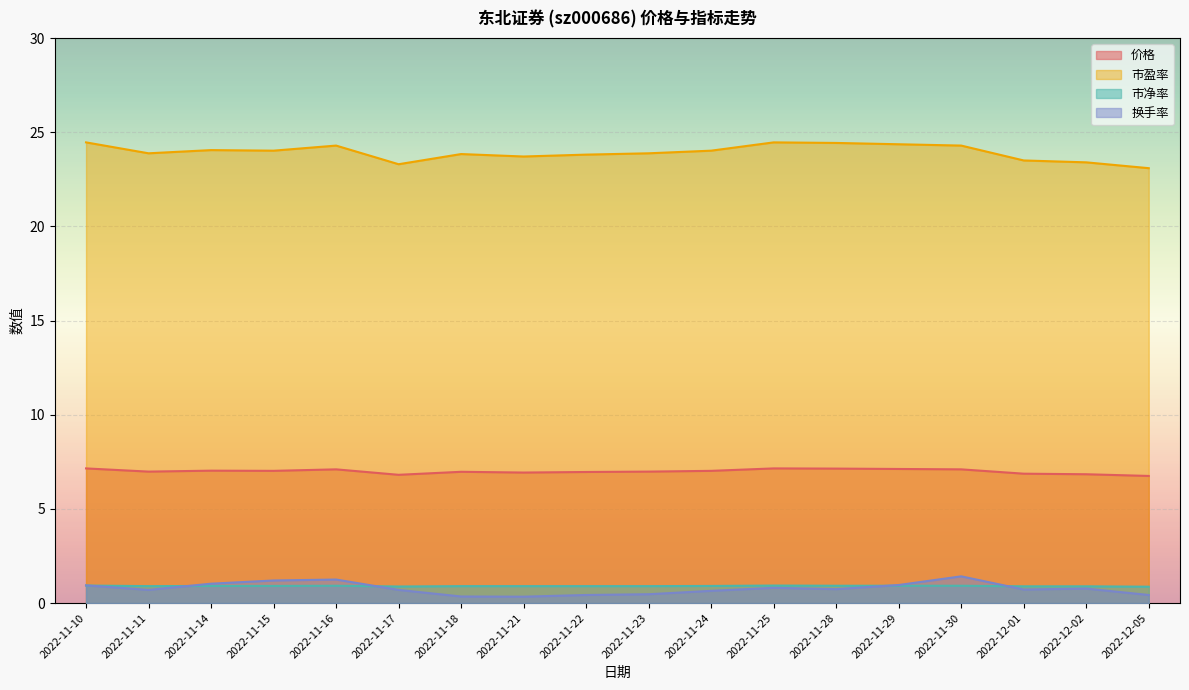

Reading right to left, list all the values displayed in this chart.

价格: 6.8	6.8	6.9	7.1	7.1	7.1	7.2	7.0	7.0	7.0	6.9	7.0	6.8	7.1	7.0	7.0	7.0	7.2
市盈率: 23.1	23.4	23.5	24.3	24.4	24.4	24.5	24.0	23.9	23.8	23.7	23.8	23.3	24.3	24.0	24.1	23.9	24.5
市净率: 0.9	0.9	0.9	0.9	0.9	0.9	0.9	0.9	0.9	0.9	0.9	0.9	0.9	0.9	0.9	0.9	0.9	0.9
换手率: 0.4	0.8	0.7	1.4	1.0	0.7	0.8	0.7	0.5	0.4	0.3	0.3	0.7	1.2	1.2	1.0	0.7	0.9